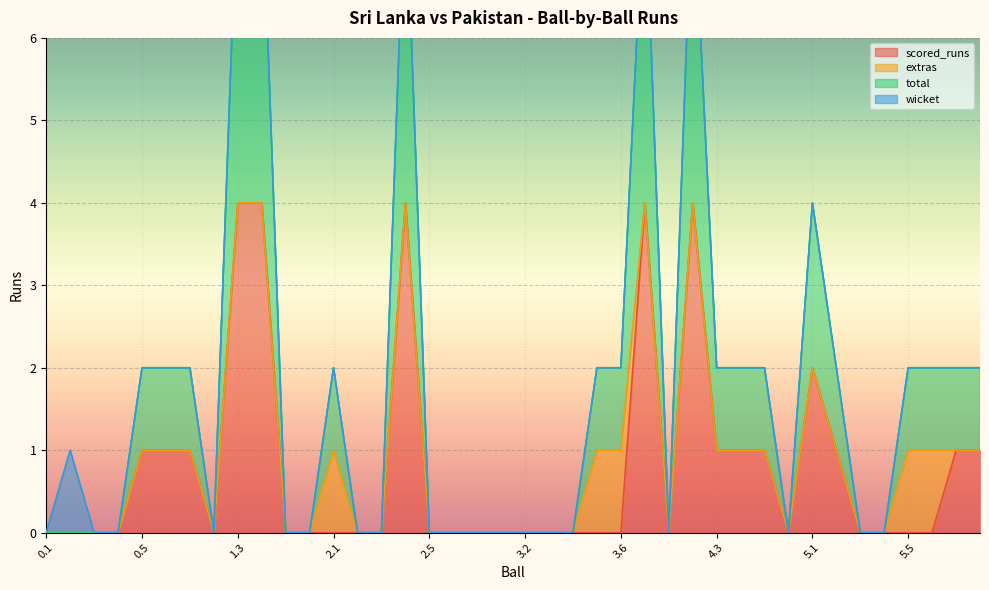

In scored_runs, how many points are higher than both neighbors (excluding endpoints)?

4